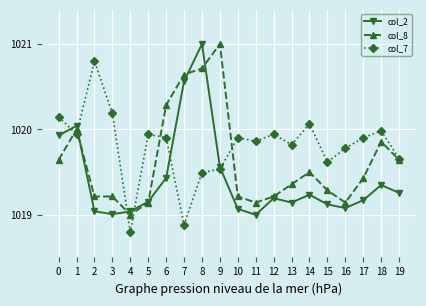

Between 18 and 19, which series saw the biggest shift?

col_7